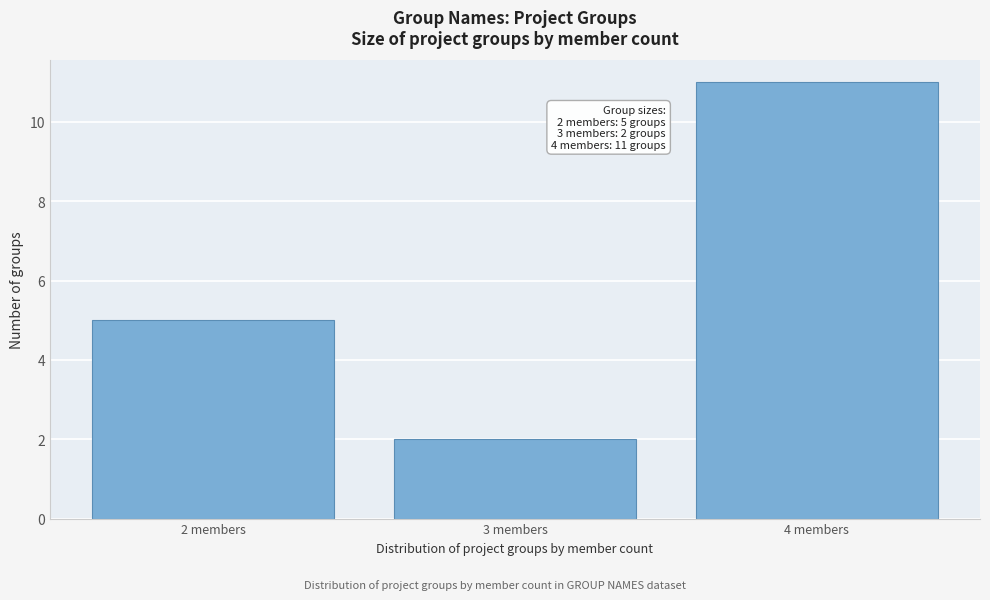

Reading left to right, transcribe all the data shown in this chart.

5	2	11